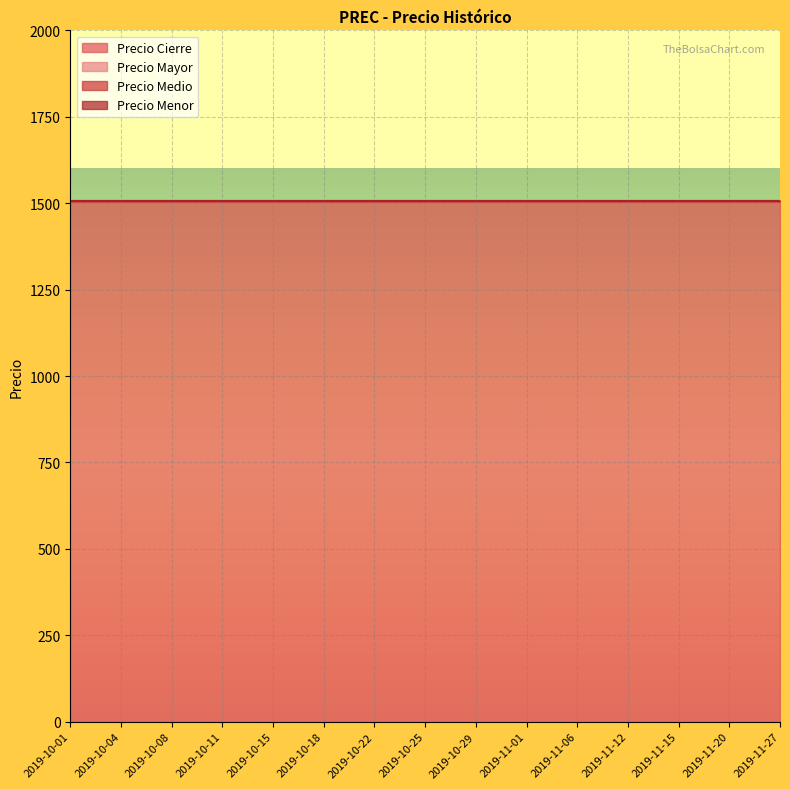

True or false: Precio Medio and Precio Menor cross at least once.

False